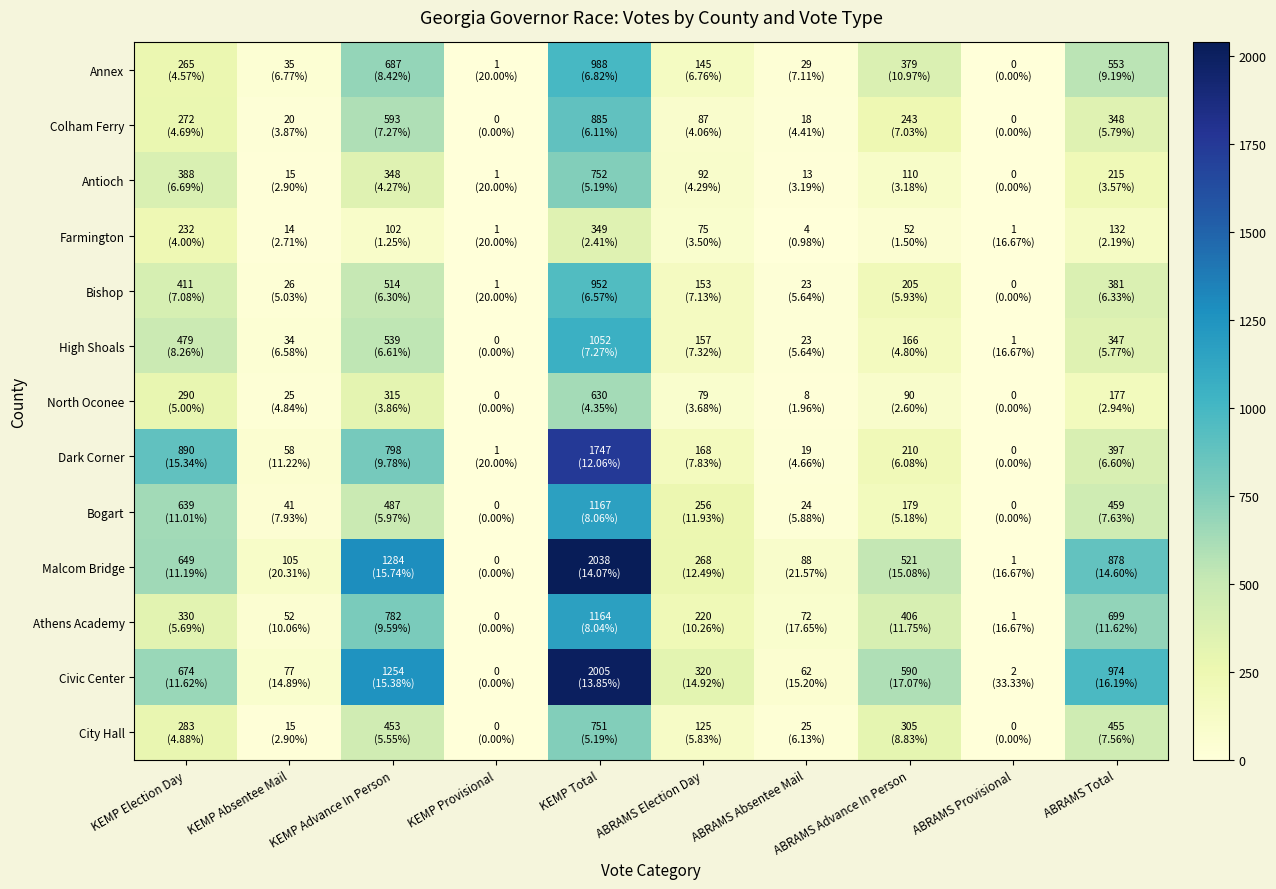

How many series are shown in this chart?

13